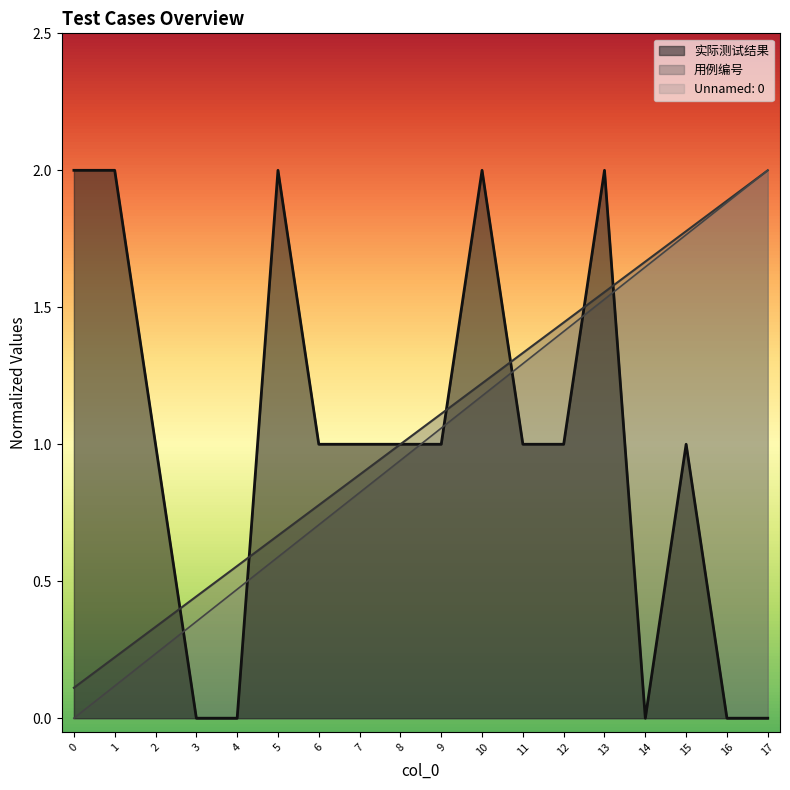

What is the average value of the 实际测试结果 series?

1.0